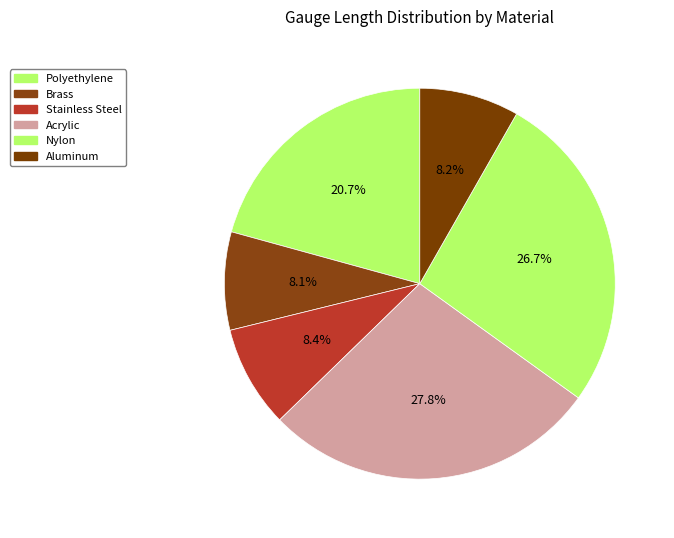

Approximately how many times larger is the value at Acrylic compared to Stainless Steel?

3.3